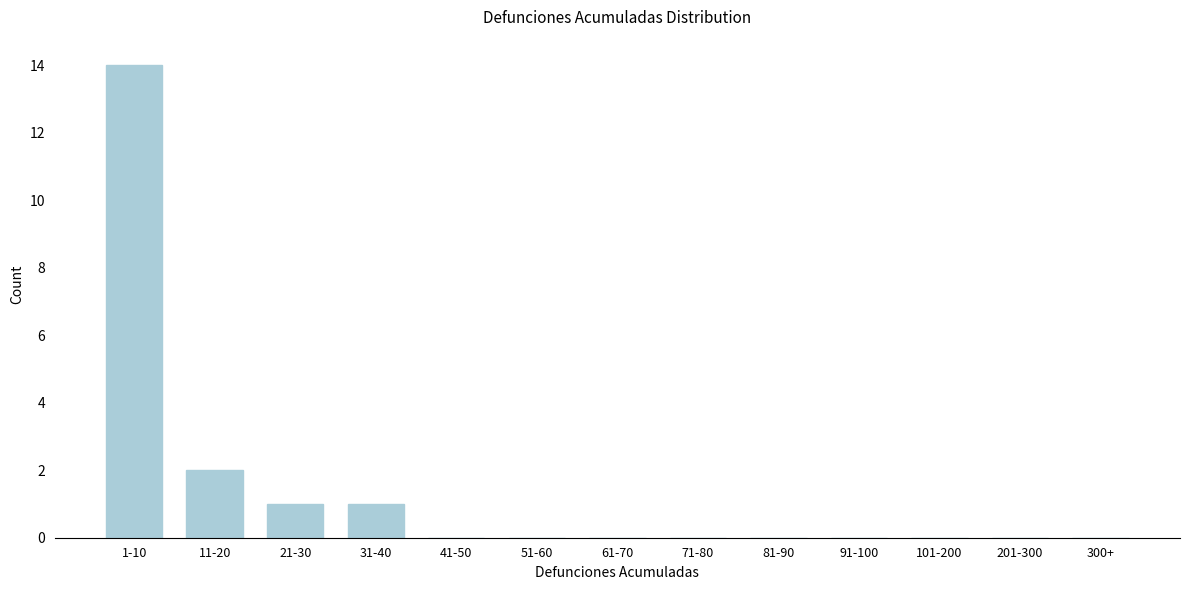

Reading left to right, extract all data points from this chart.

1-10=14	11-20=2	21-30=1	31-40=1	41-50=0	51-60=0	61-70=0	71-80=0	81-90=0	91-100=0	101-200=0	201-300=0	300+=0